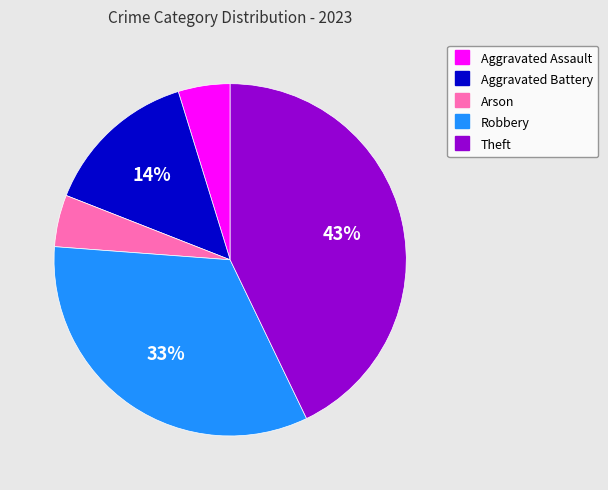

To the nearest percent, what is the combined percentage of Arson and Robbery?

38%